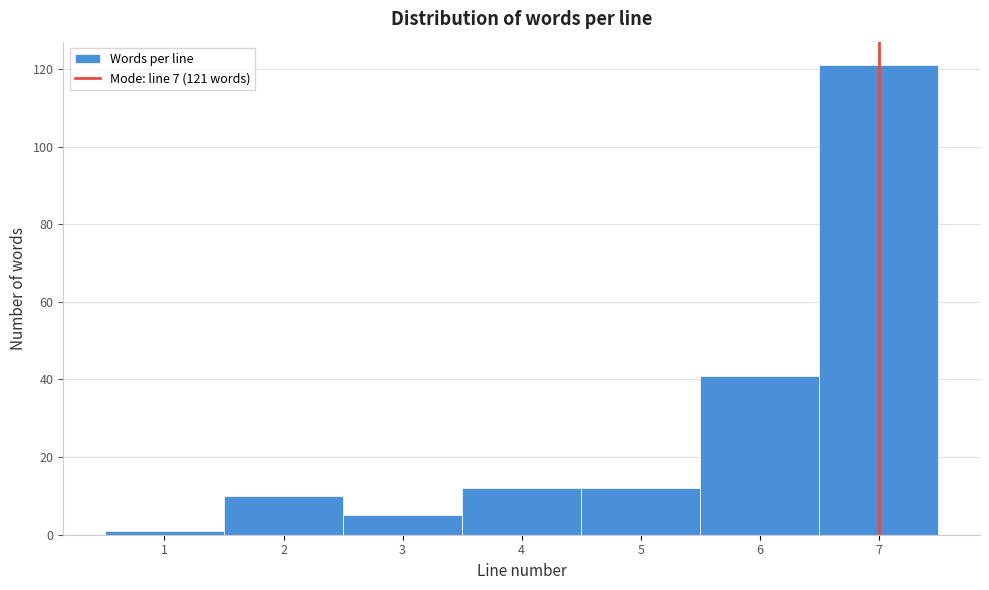

Which range on the x-axis has the tallest bar?

6.5 to 7.5